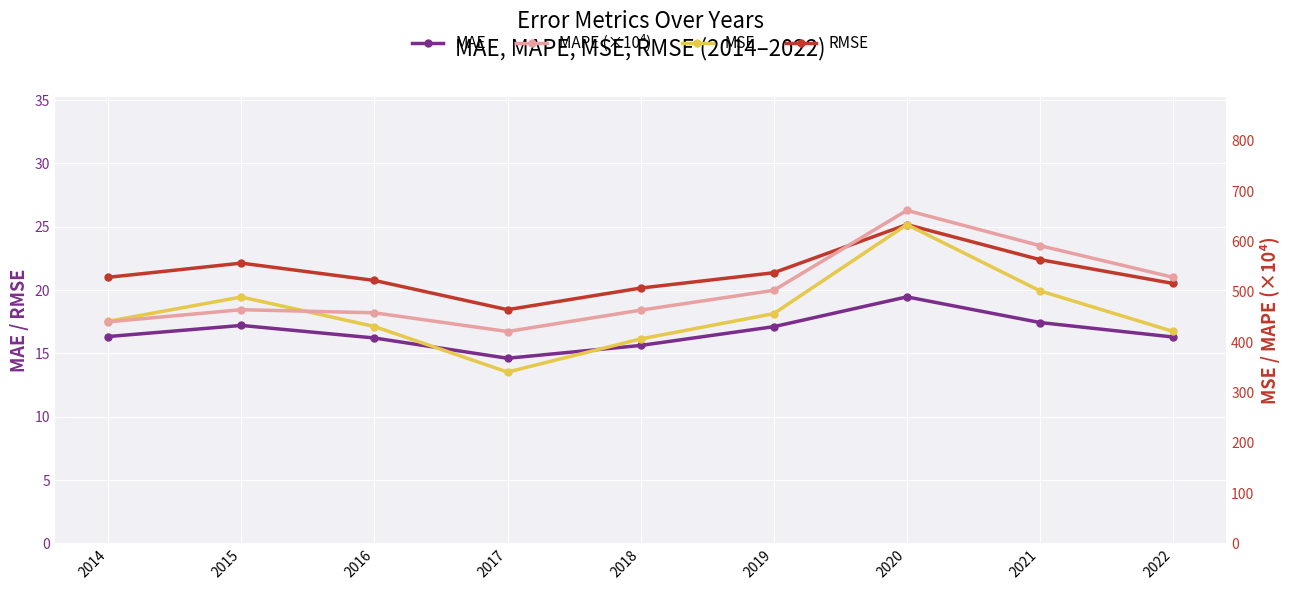

Reading left to right, extract all data points from this chart.

MAE: 2014=16.3	2015=17.2	2016=16.2	2017=14.6	2018=15.6	2019=17.1	2020=19.5	2021=17.4	2022=16.3
RMSE: 2014=21.0	2015=22.1	2016=20.8	2017=18.5	2018=20.2	2019=21.4	2020=25.2	2021=22.4	2022=20.5
MSE: 2014=441.3	2015=489.7	2016=431.0	2017=340.4	2018=406.3	2019=456.6	2020=633.6	2021=501.8	2022=421.2
MAPE (×10⁴): 2014=440.3	2015=464.4	2016=458.3	2017=421.0	2018=463.5	2019=502.9	2020=661.9	2021=591.7	2022=528.8